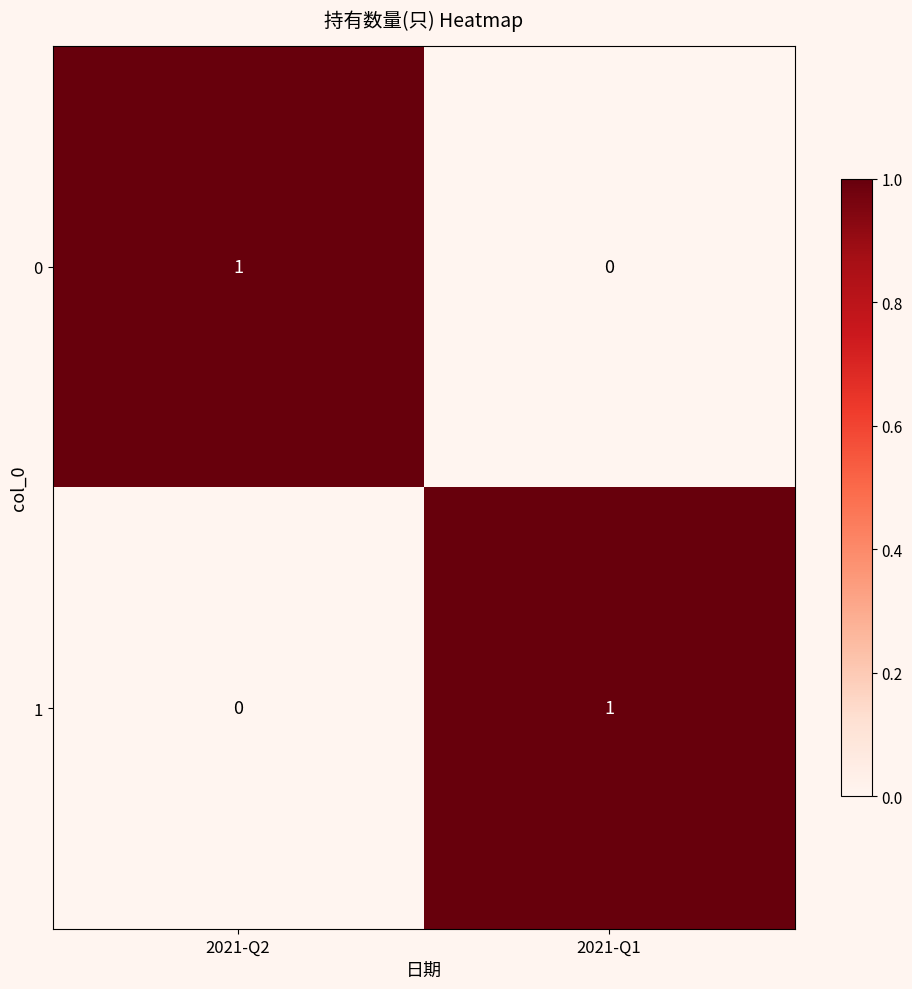

The 0 series shows 1 at 2021-Q2. True or false?

True